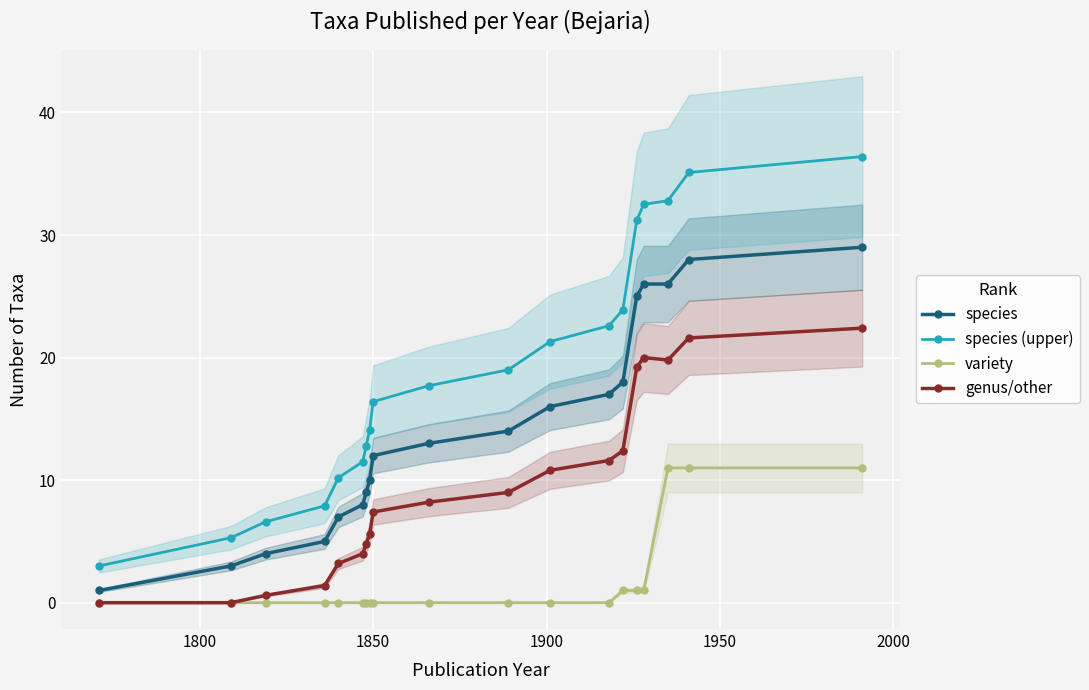

True or false: species (upper) and genus/other cross at least once.

False